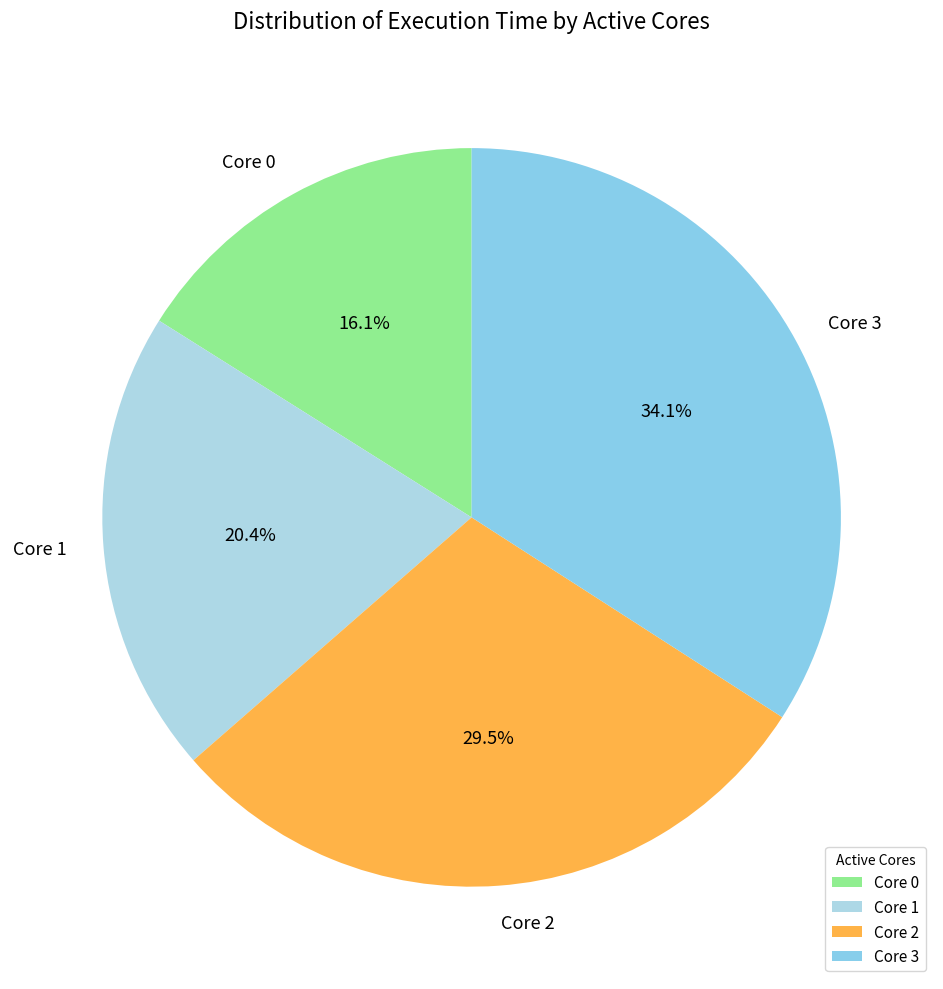

Which has a higher value, Core 0 or Core 3?

Core 3